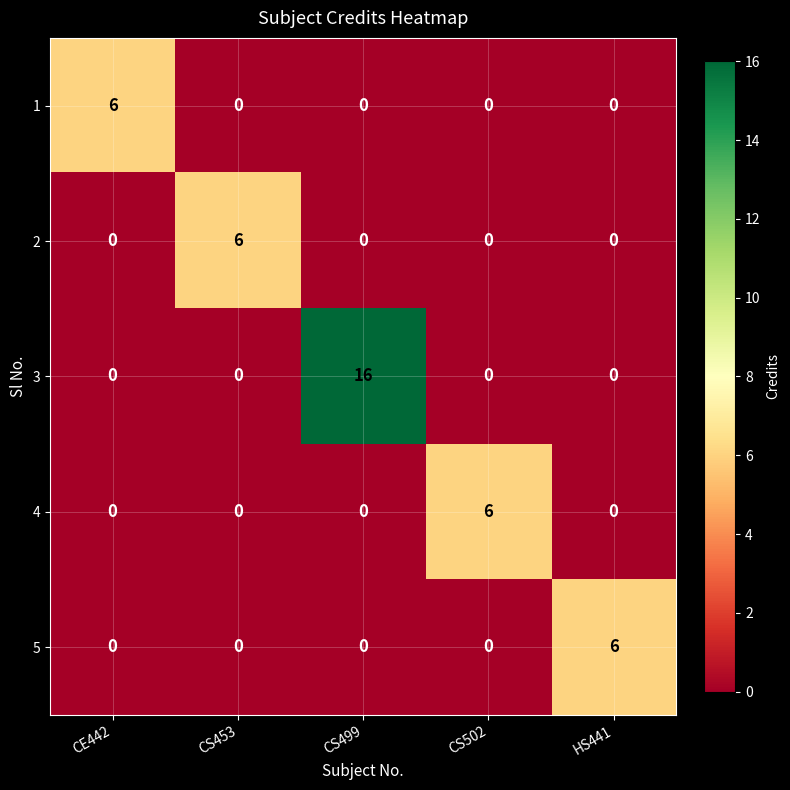

Which series has the largest total across all categories?

3